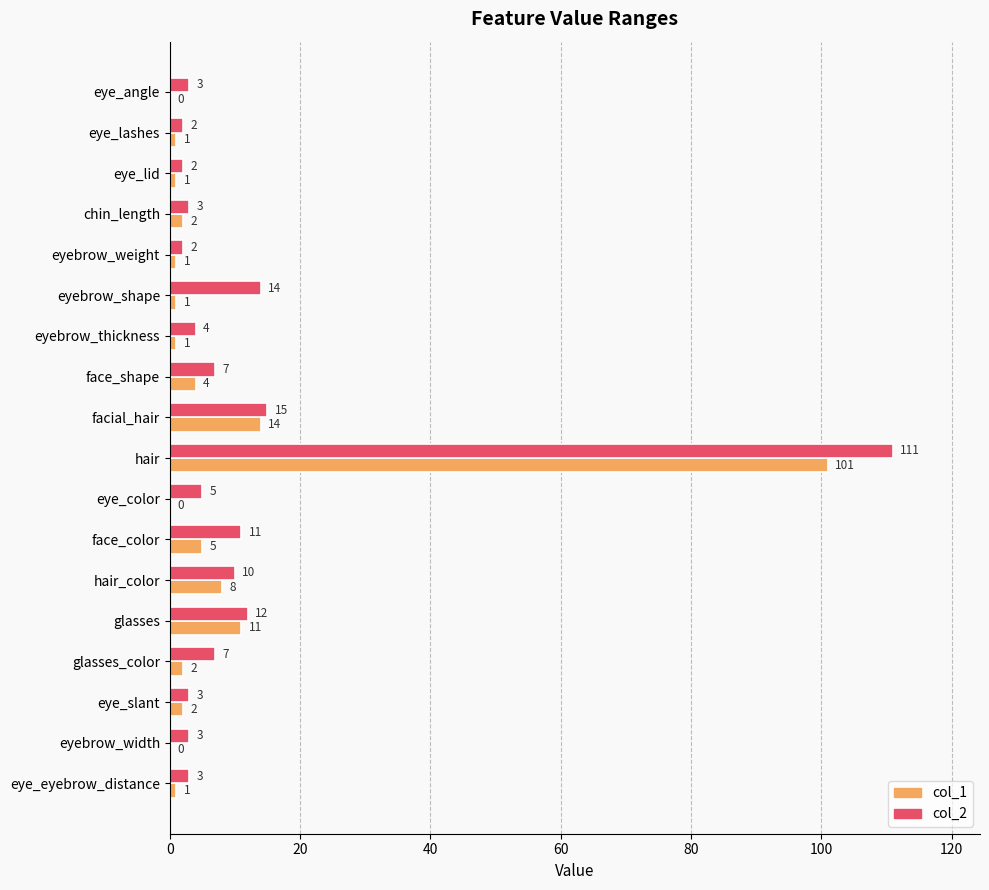

Which category has the highest value across all series?

hair